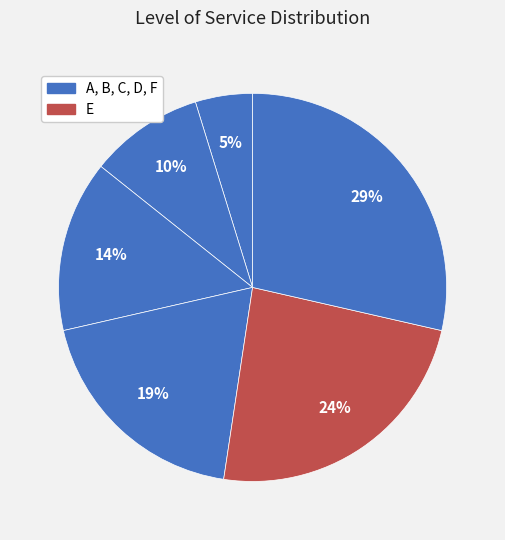

Does any single category account for the majority?

No